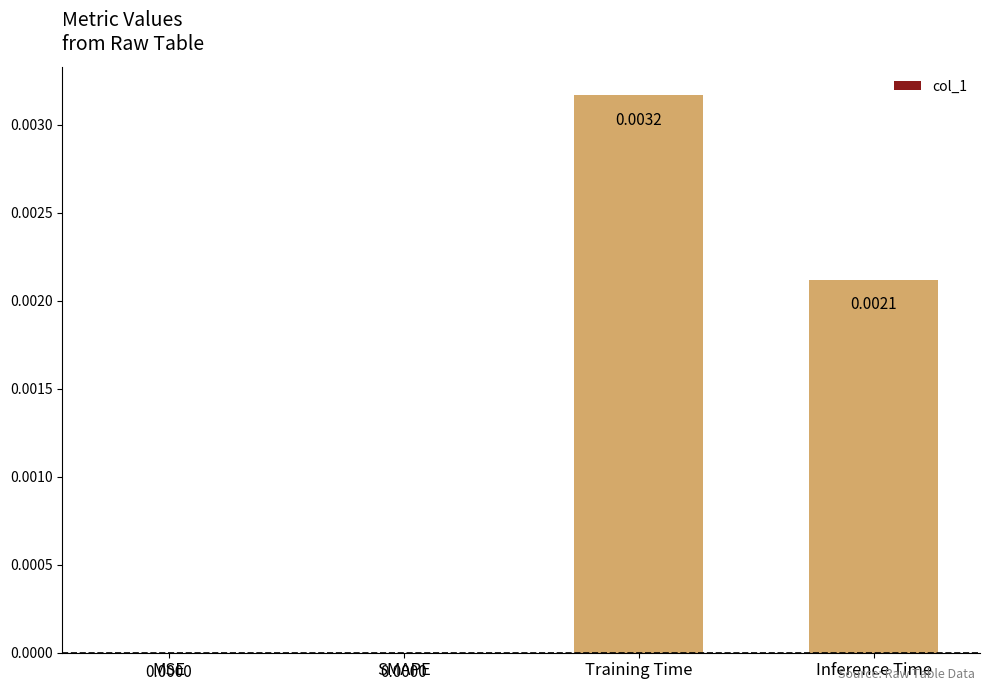

Between Inference Time and Training Time, which is larger?

Training Time